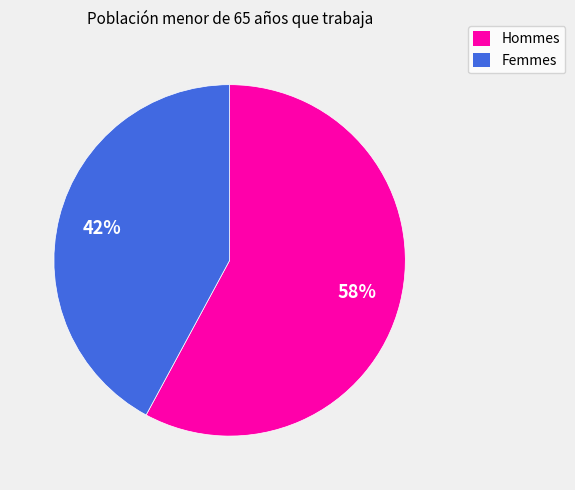

Is there any slice that represents more than half of the pie?

Yes